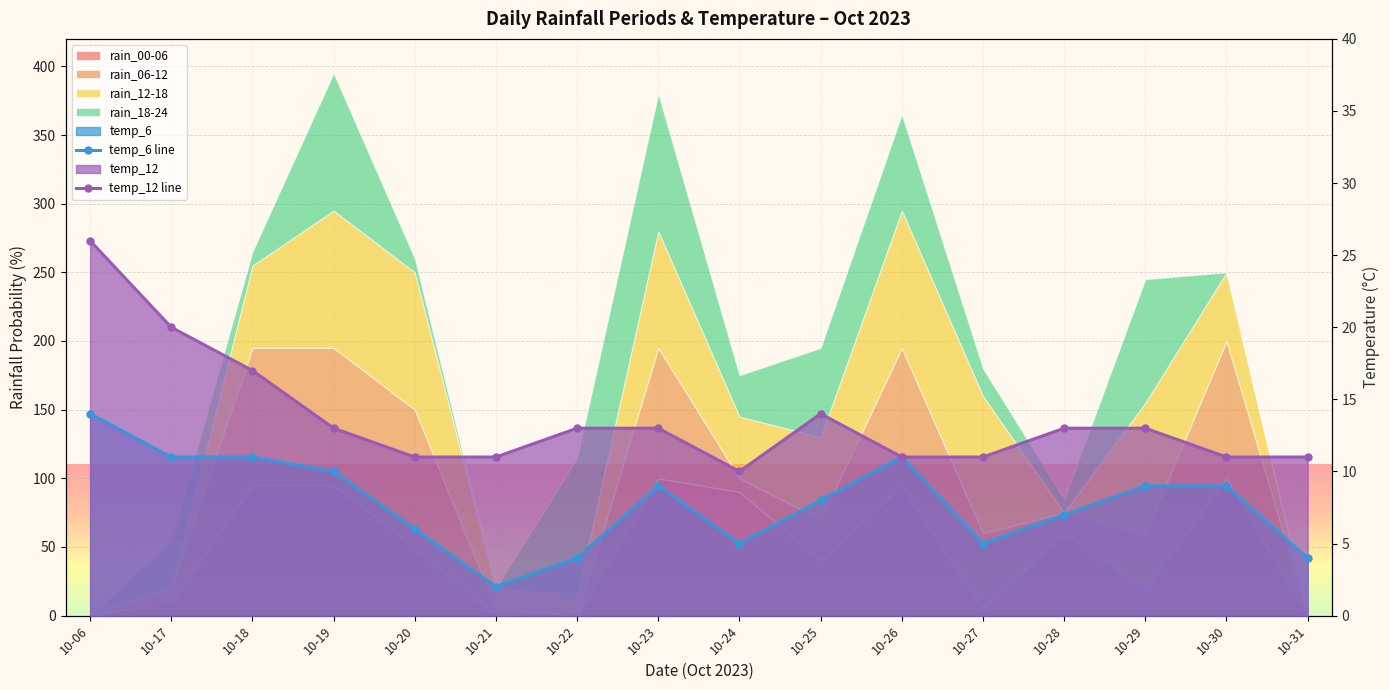

In temp_12 line, how many points are higher than both neighbors (excluding endpoints)?

1